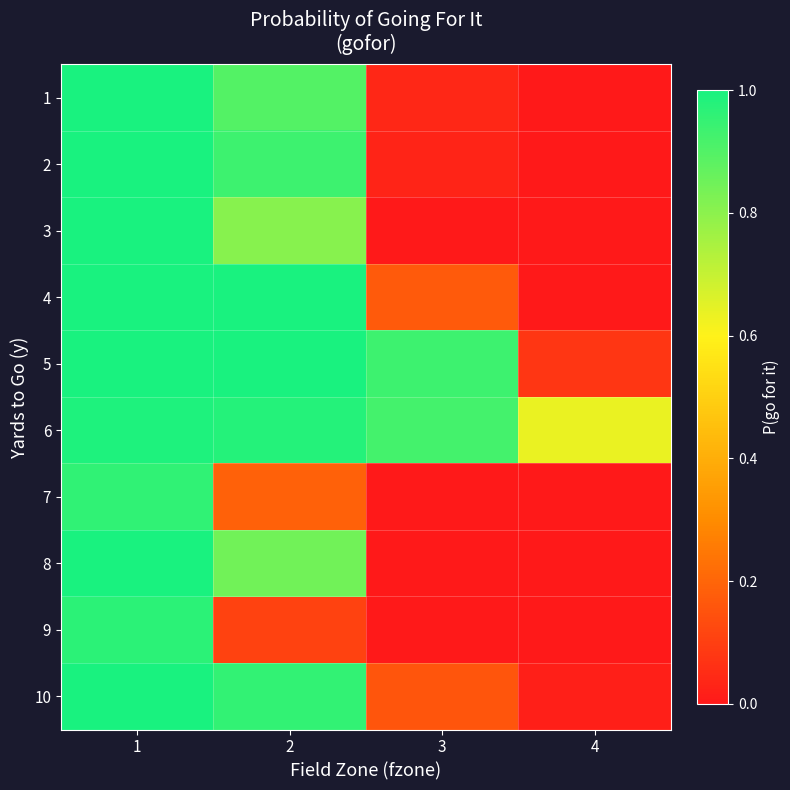

At how many categories does at least one series exceed 0?

4